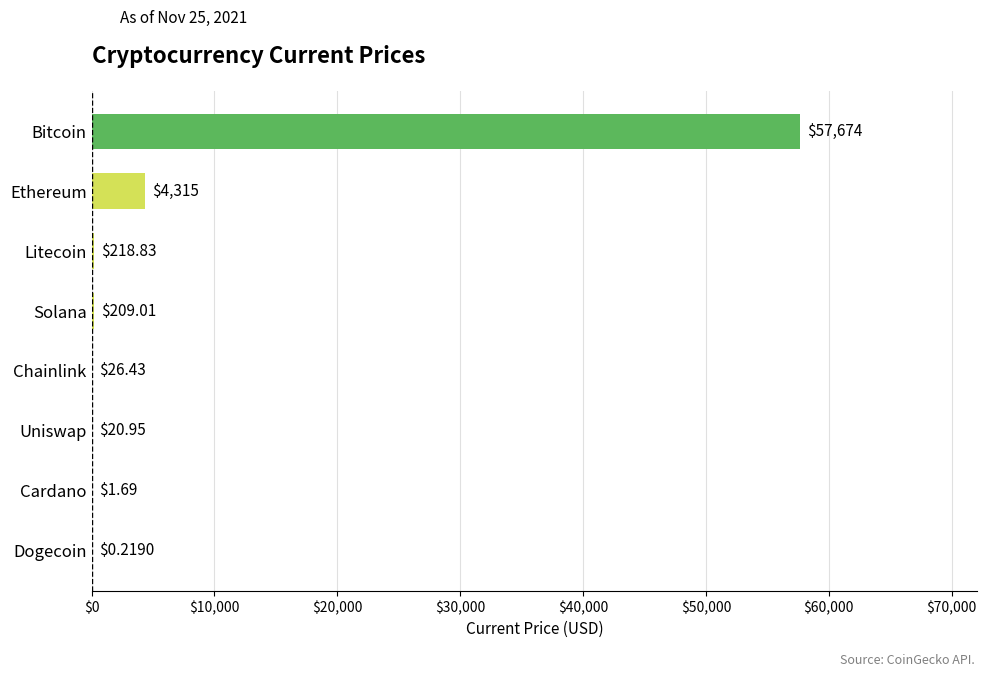

Which category has the highest value across all series?

Bitcoin